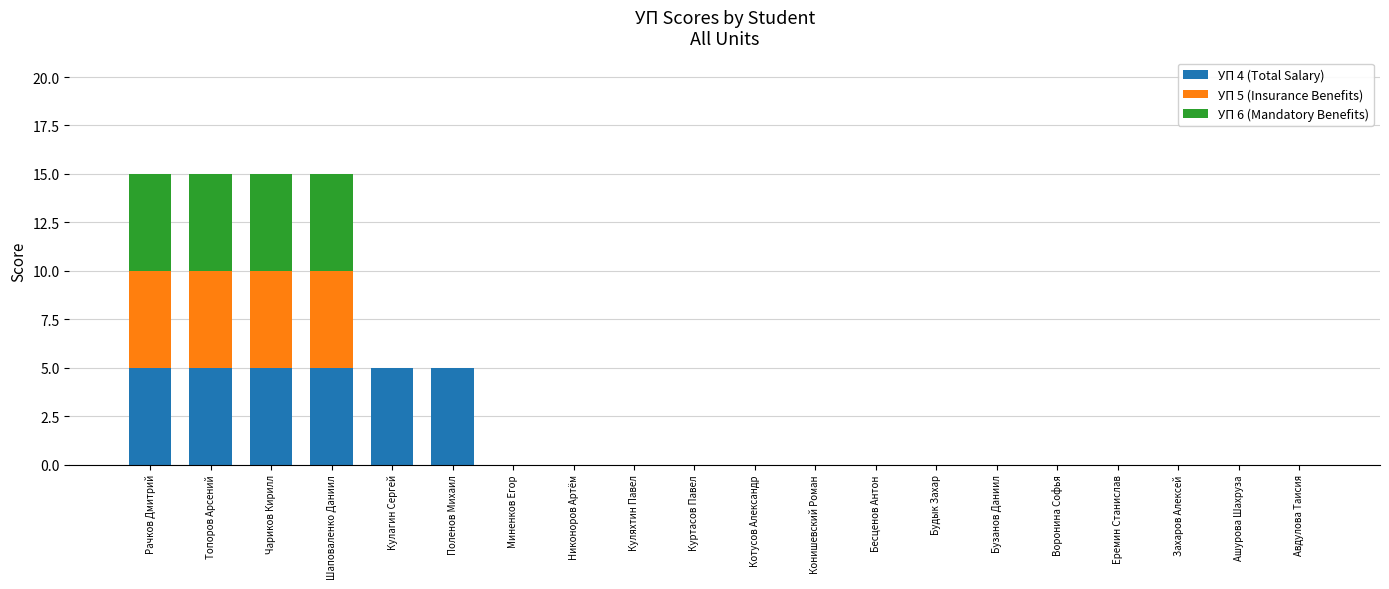

The УП 4 (Total Salary) series shows 0 at Ашурова Шахруза. True or false?

True